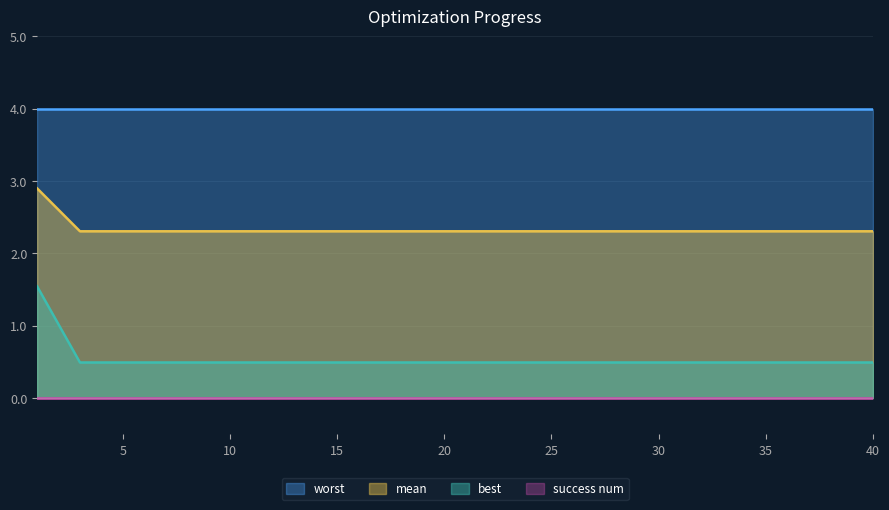

What is the spread (max minus min) of values at 17?

1.8